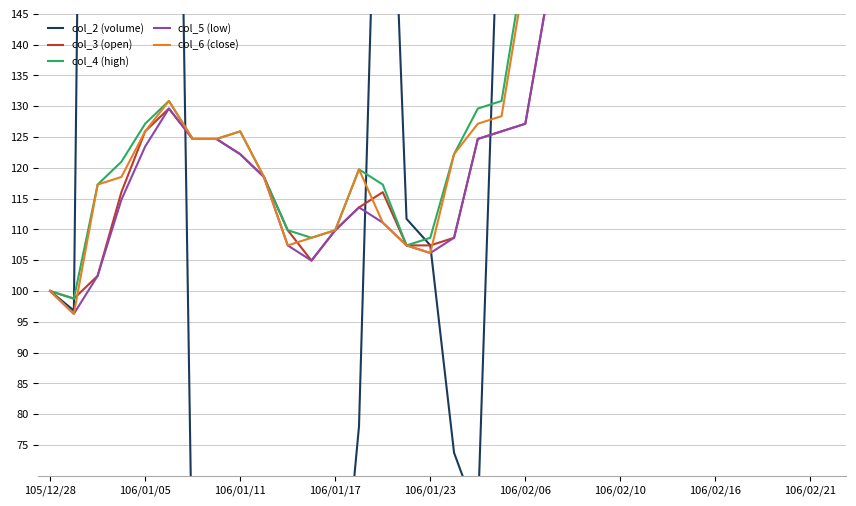

What is the approximate value of col_2 (volume) at 106/02/16?

18.8